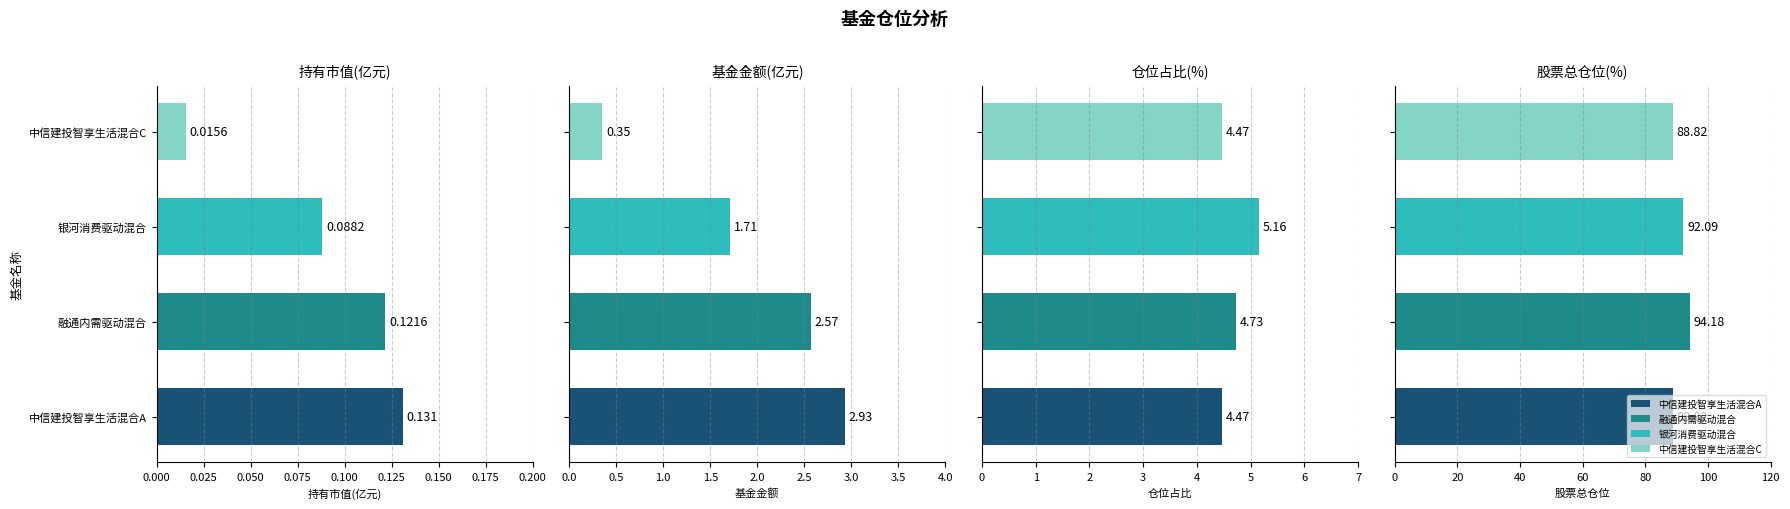

What is the sum of all 持有市值(亿元) values?

0.4